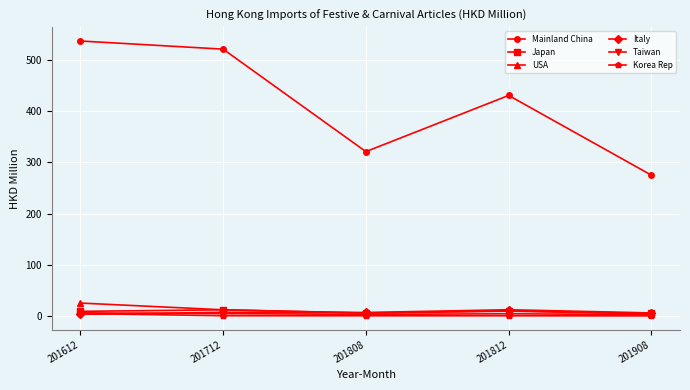

List the labels in order of Mainland China value, largest first.

201612, 201712, 201812, 201808, 201908